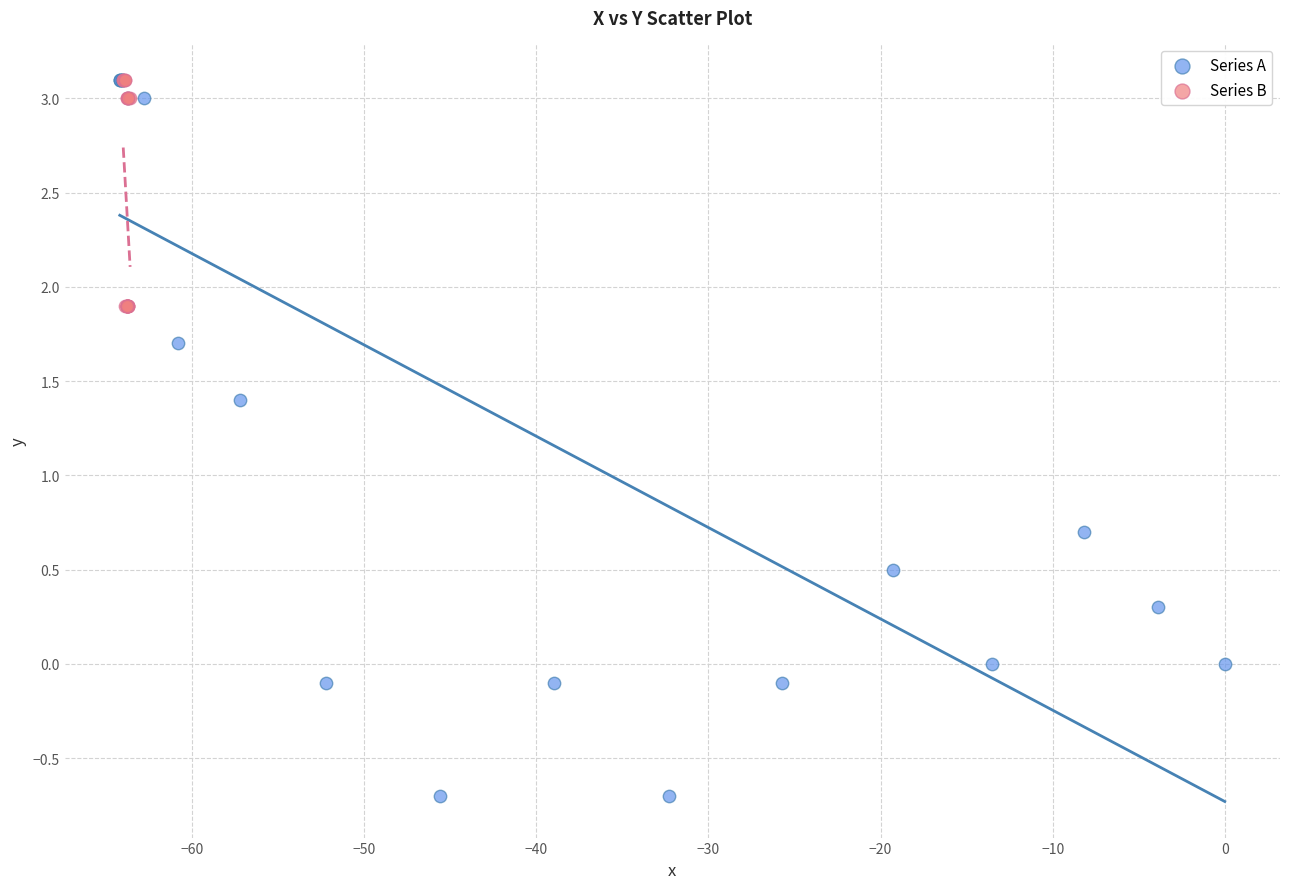

Which series has the widest spread of Y values?

Series A